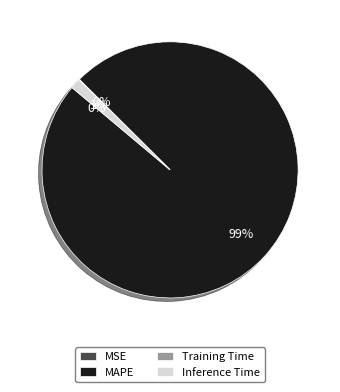

Is it true that MAPE is 99% of the pie?

True